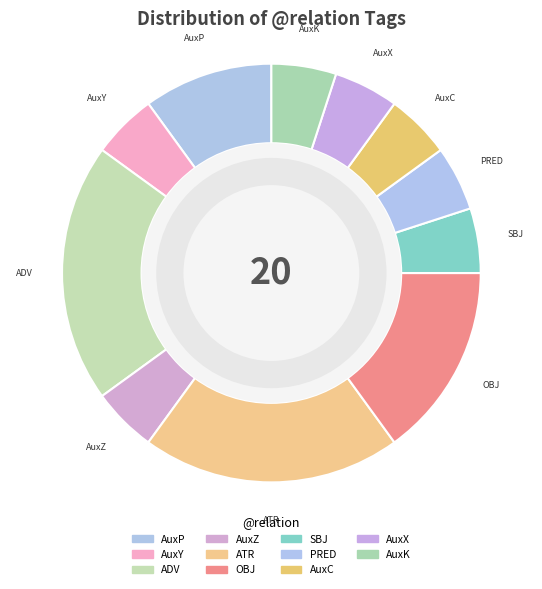

What percentage is NOT represented by AuxC?

95.0%